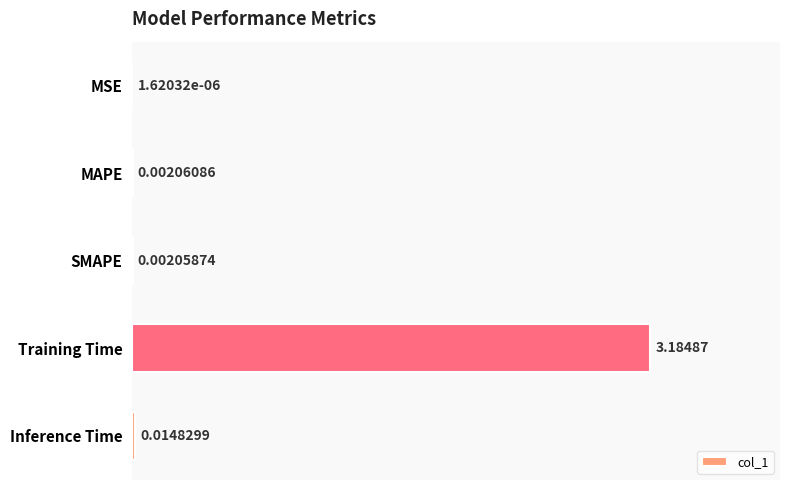

Where is the data nearest to the value 1?

Inference Time